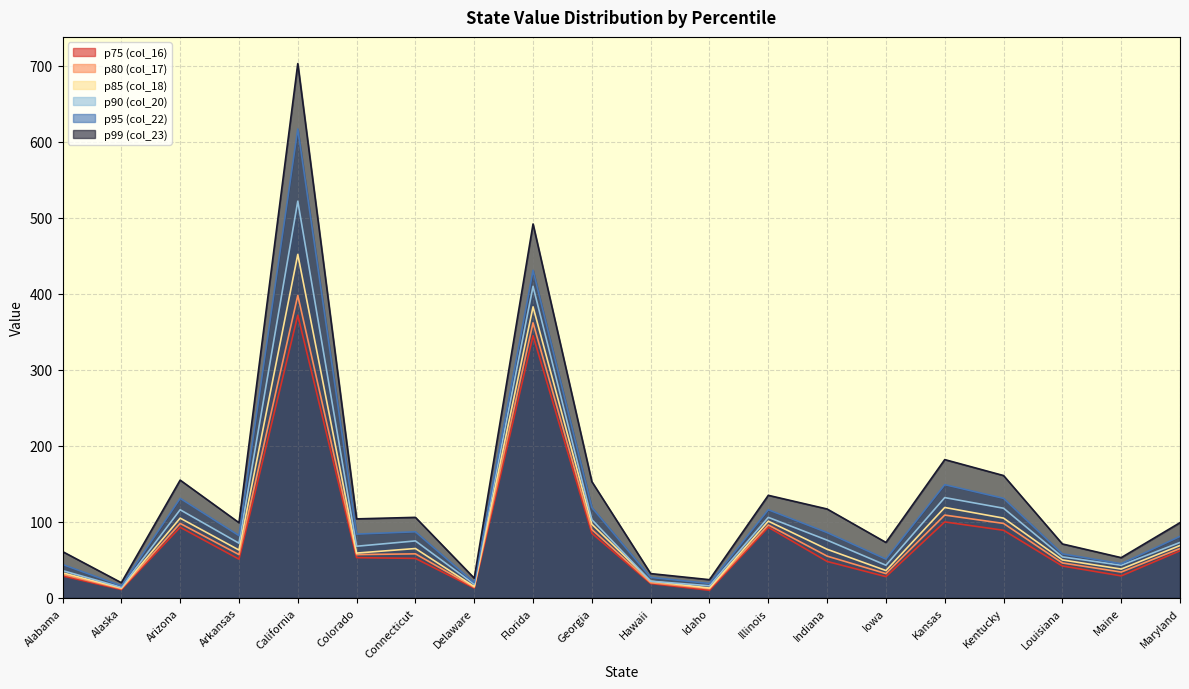

What is the sum of all p99 (col_23) values?

2866